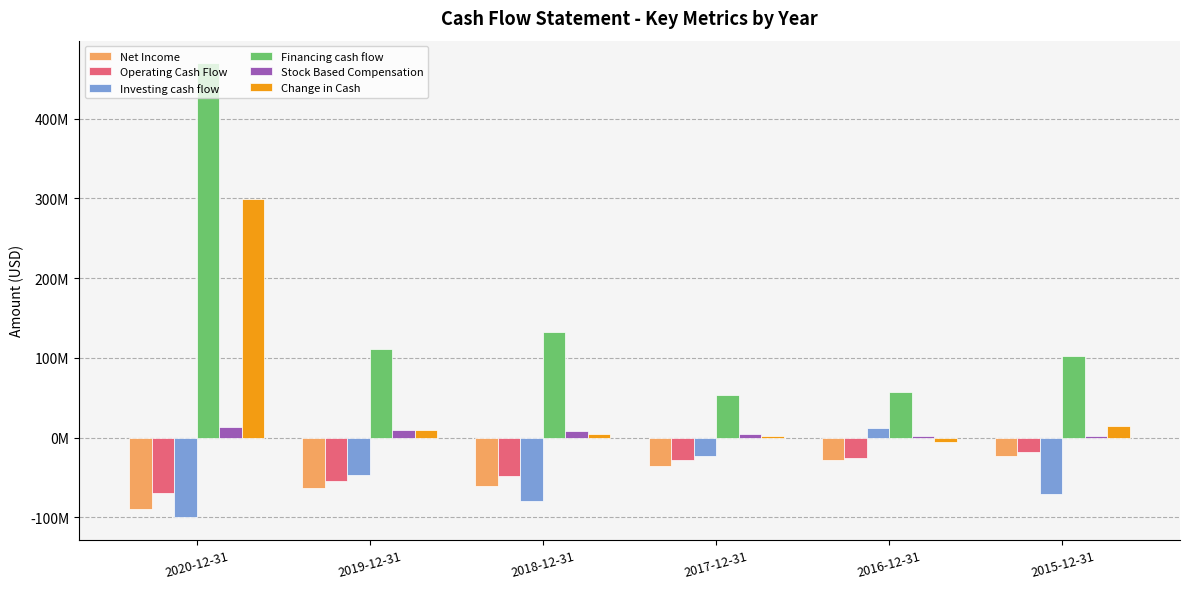

What is the label of the 1st bar from the left?

2020-12-31